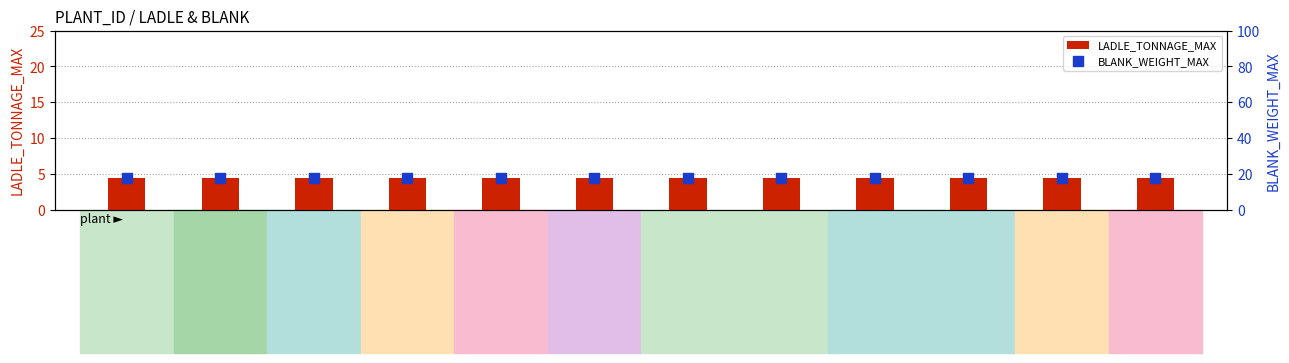

At which category is the sum across all series the highest?

KRAZ-1